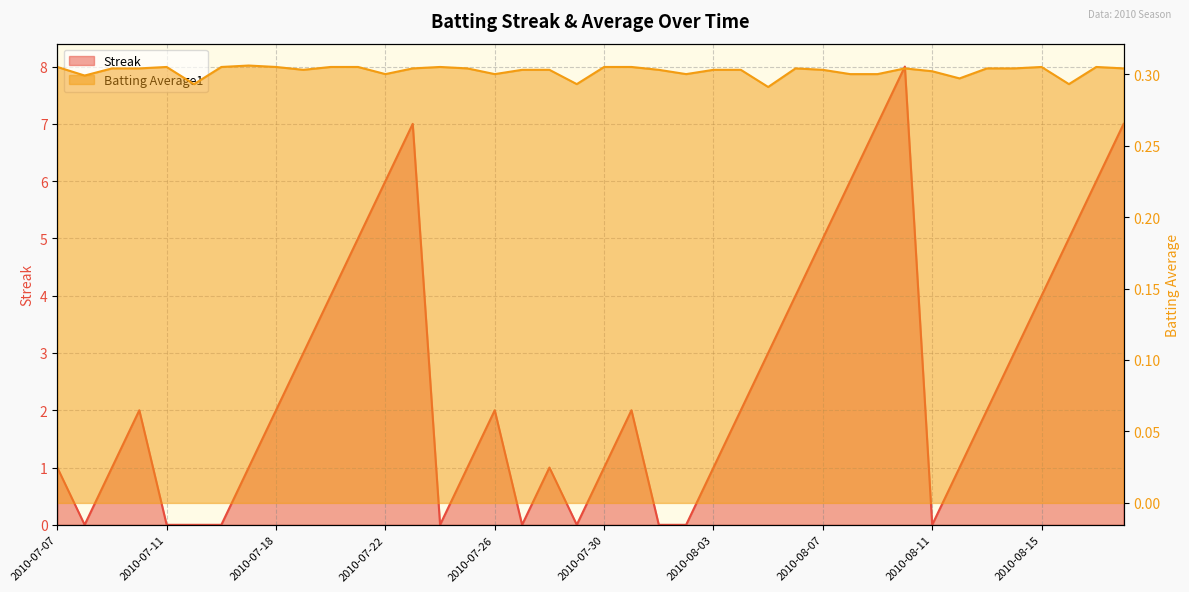

Reading left to right, list all the values displayed in this chart.

Streak: 1.0	0.0	1.0	2.0	0.0	0.0	0.0	1.0	2.0	3.0	4.0	5.0	6.0	7.0	0.0	1.0	2.0	0.0	1.0	0.0	1.0	2.0	0.0	0.0	1.0	2.0	3.0	4.0	5.0	6.0	7.0	8.0	0.0	1.0	2.0	3.0	4.0	5.0	6.0	7.0
Batting Average1: 0.3	0.3	0.3	0.3	0.3	0.3	0.3	0.3	0.3	0.3	0.3	0.3	0.3	0.3	0.3	0.3	0.3	0.3	0.3	0.3	0.3	0.3	0.3	0.3	0.3	0.3	0.3	0.3	0.3	0.3	0.3	0.3	0.3	0.3	0.3	0.3	0.3	0.3	0.3	0.3